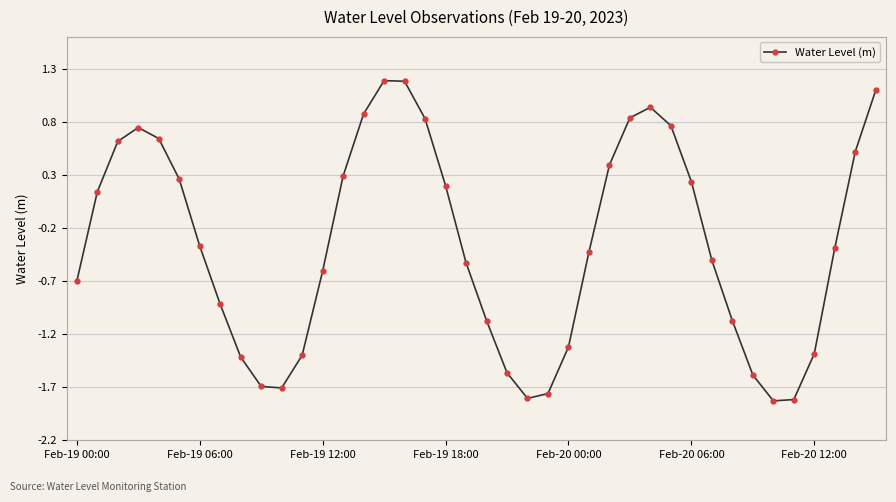

How many points are lower than both their immediate neighbors (excluding endpoints)?

3